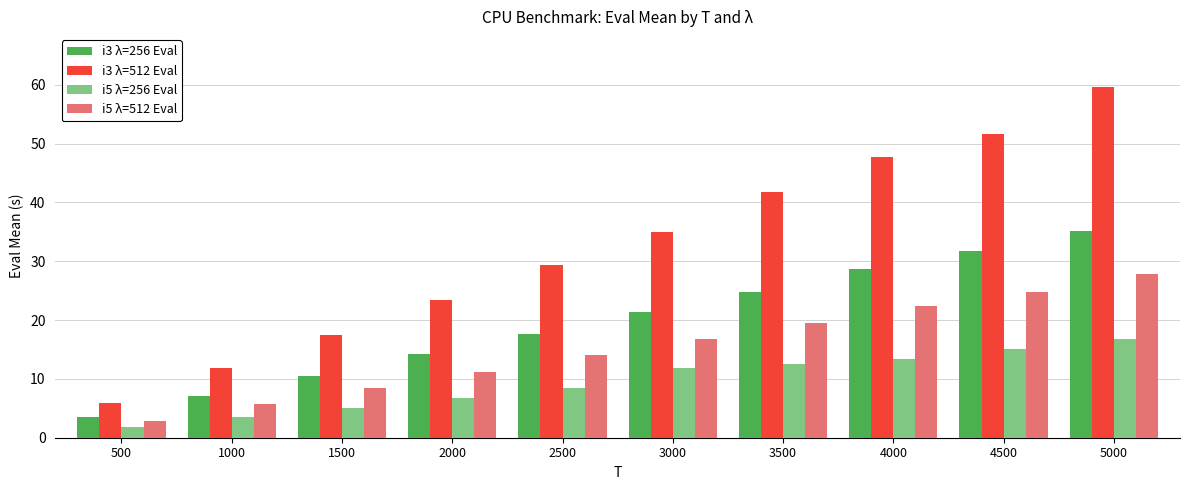

Which series changed the most between 500 and 1000?

i3 λ=512 Eval